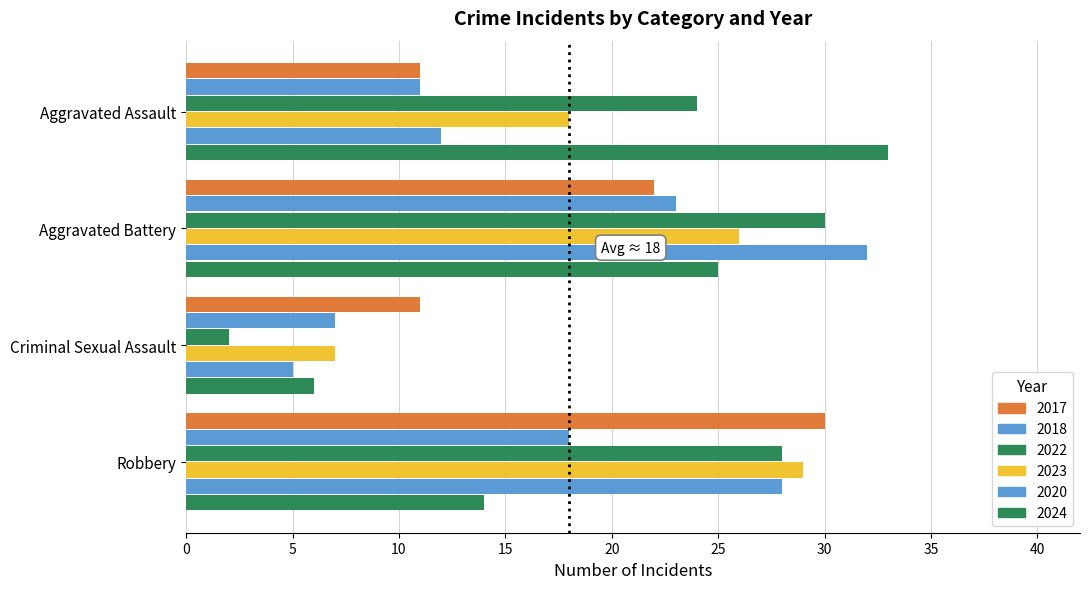

What is the difference between the maximum and minimum values in the 2020 series?

27